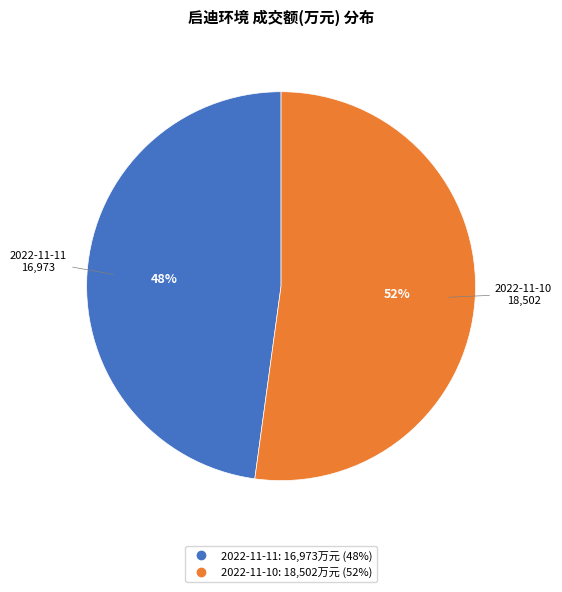

Count the number of slices in the pie.

2